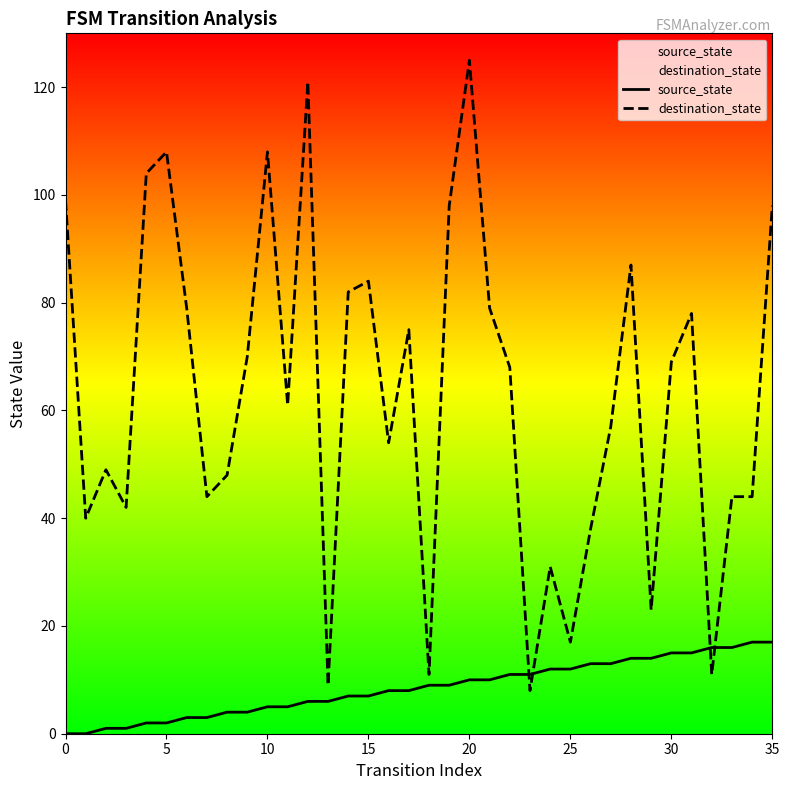

At which category is the sum across all series the highest?

20